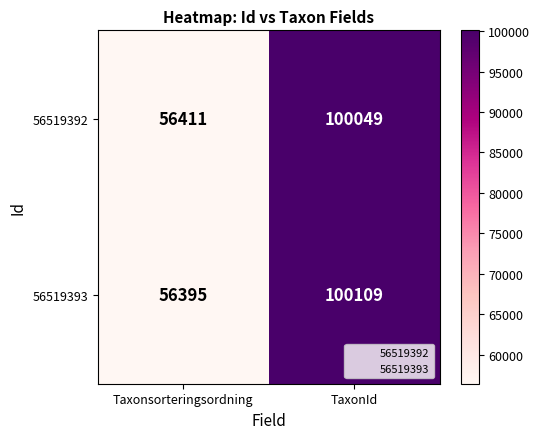

At which label is 56519392 closest to 78230?

Taxonsorteringsordning